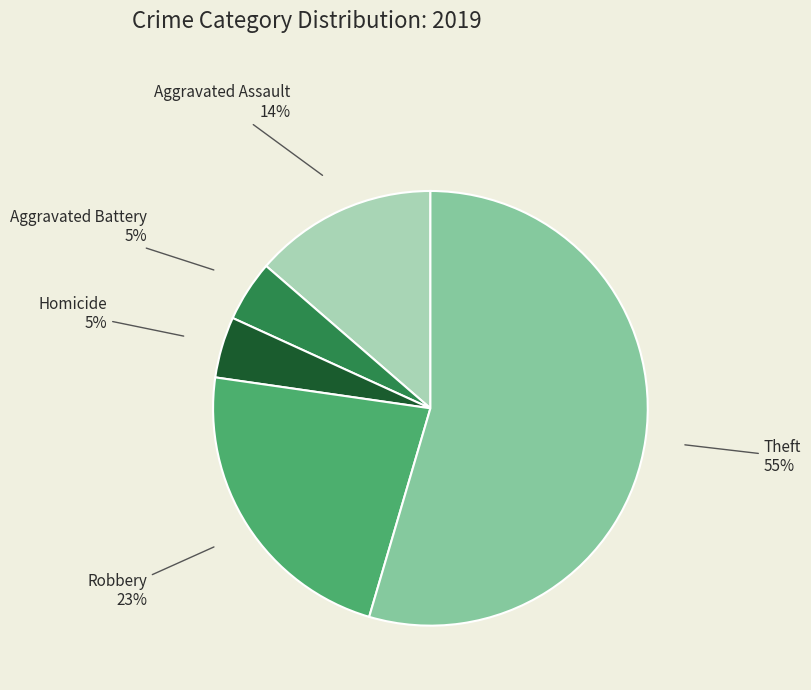

Does Theft represent more than half of the total?

Yes